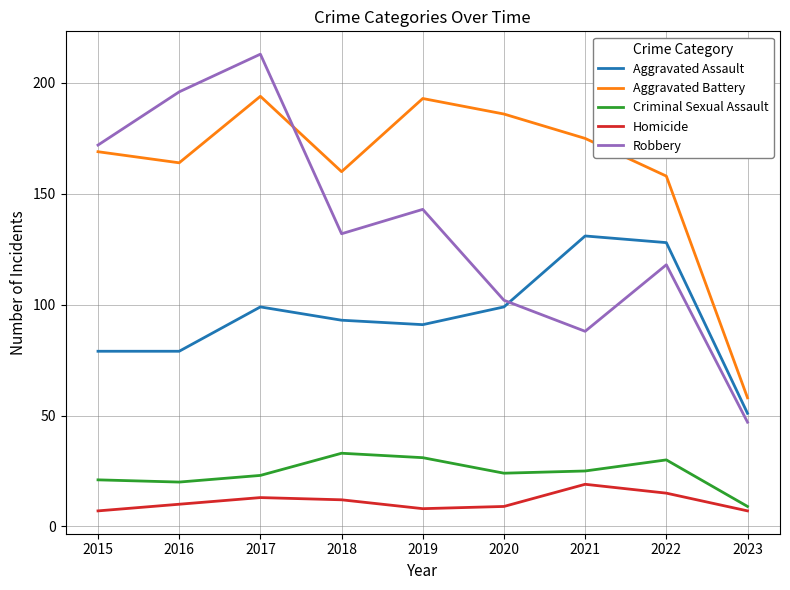

What is the spread (max minus min) of values at 2021?

156